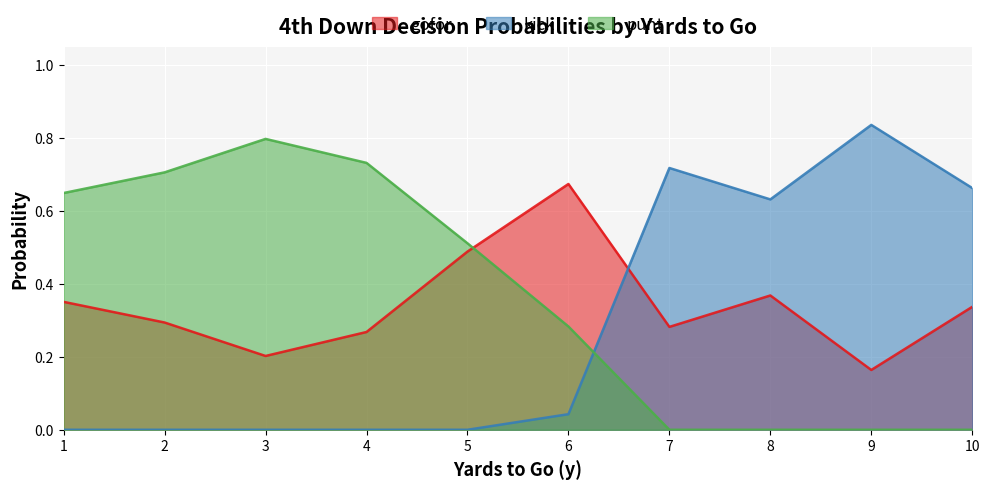

Rank the series at 10 from highest to lowest value.

kick, gofor, punt